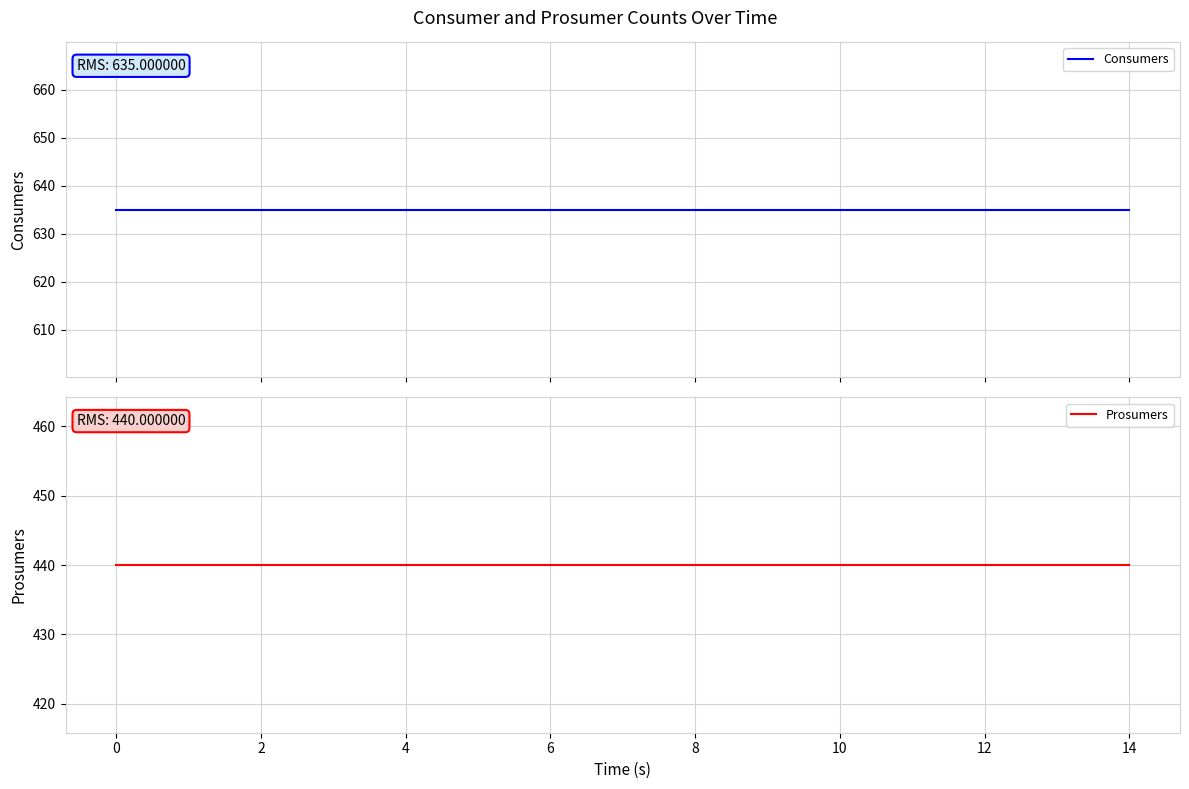

What is the label of the 3rd point from the right?

12